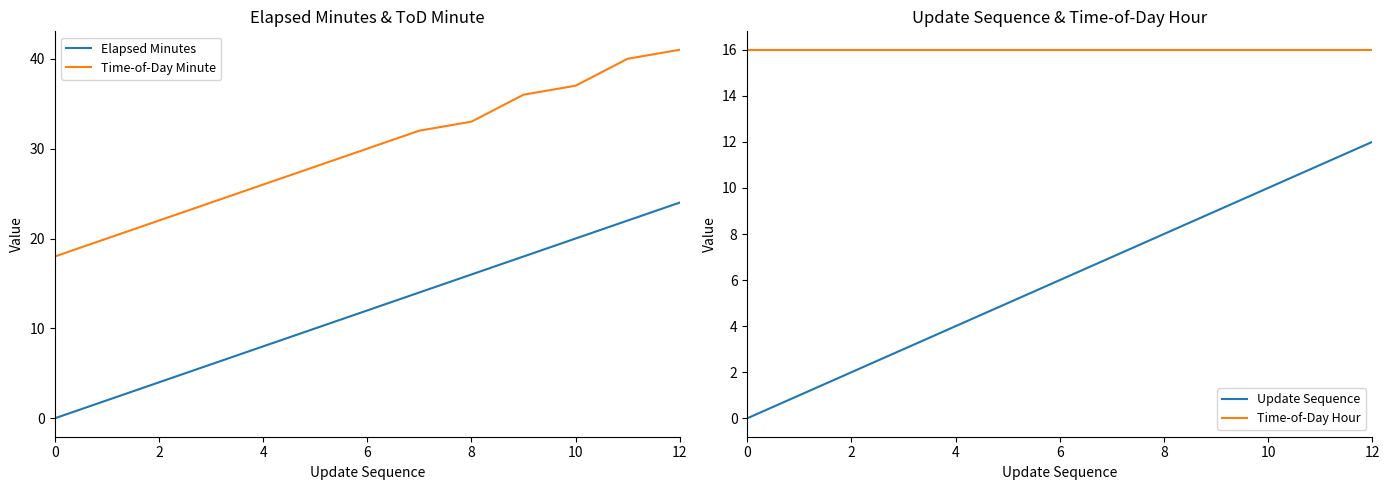

The Time-of-Day Hour series shows 16 at 6. True or false?

True